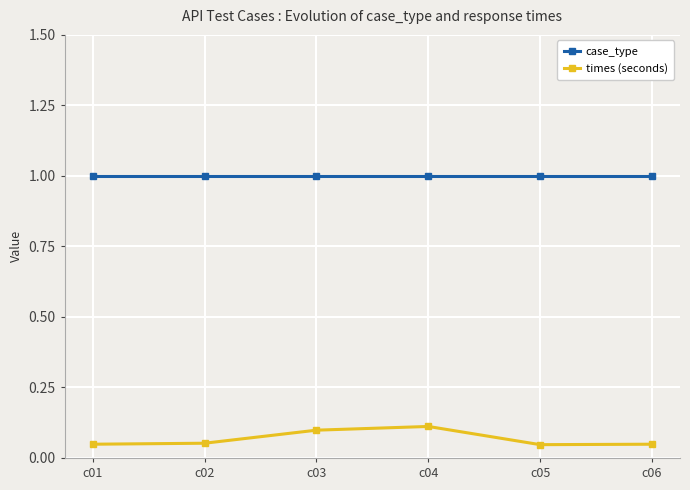

List the series in order of their overall mean, lowest first.

times (seconds), case_type